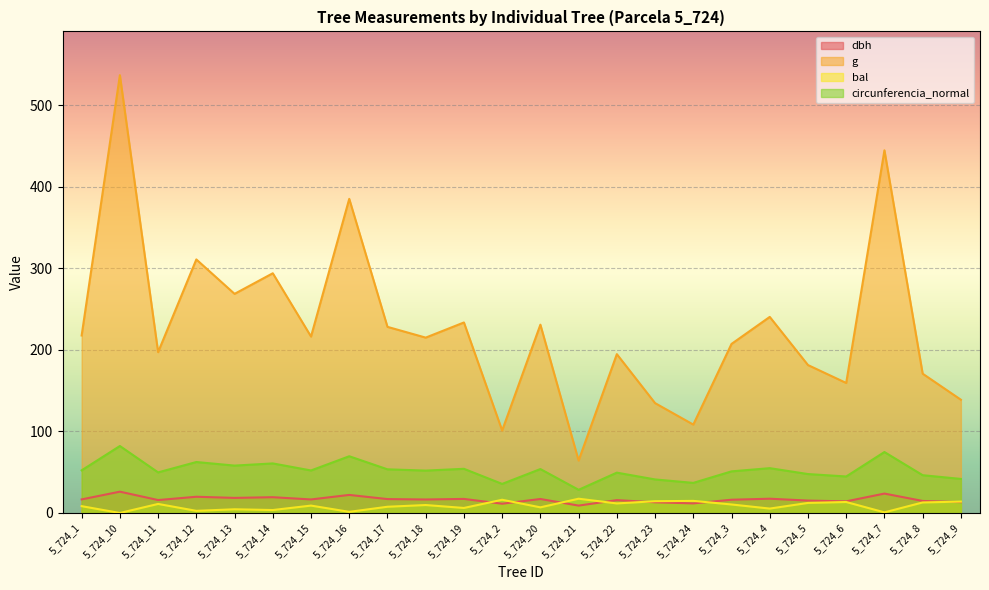

Where is bal nearest to the value 8?

5_724_17